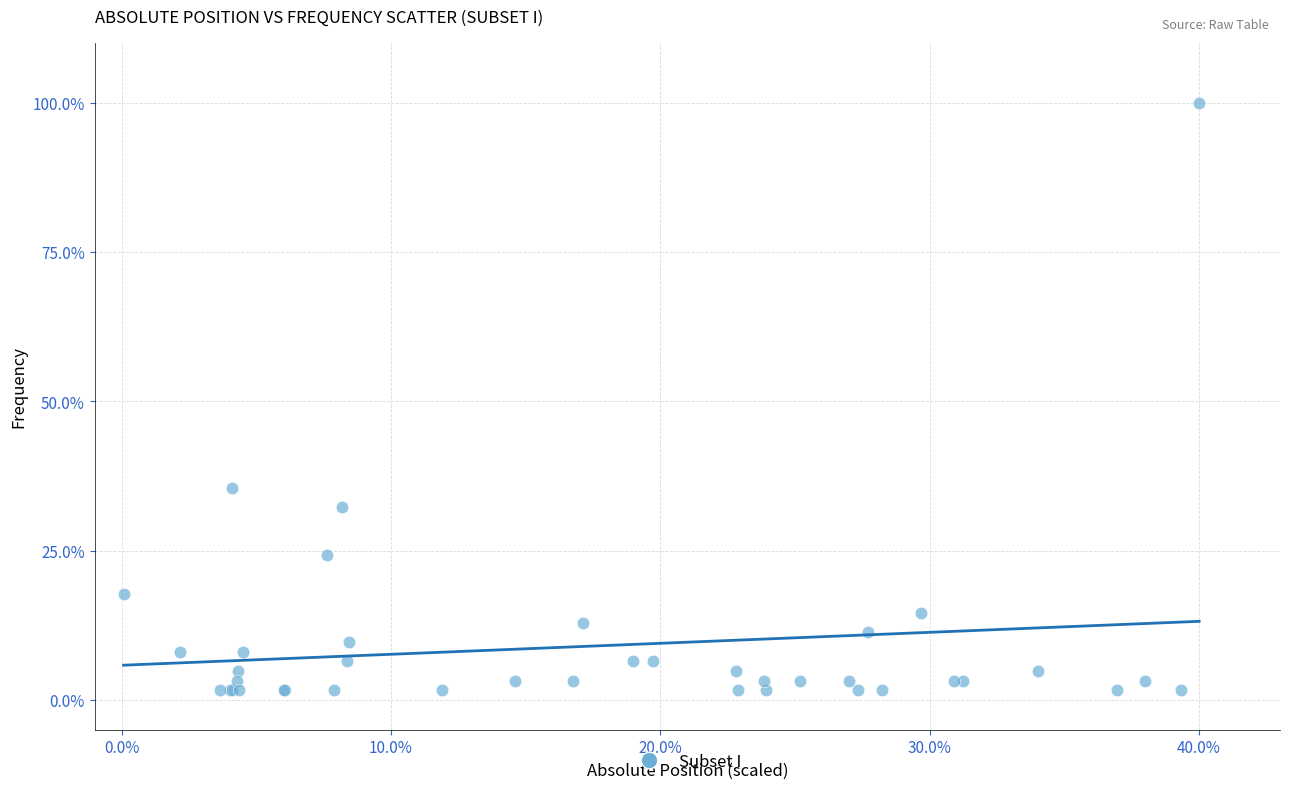

What Y value in the scatter plot is closest to 50?

35.5